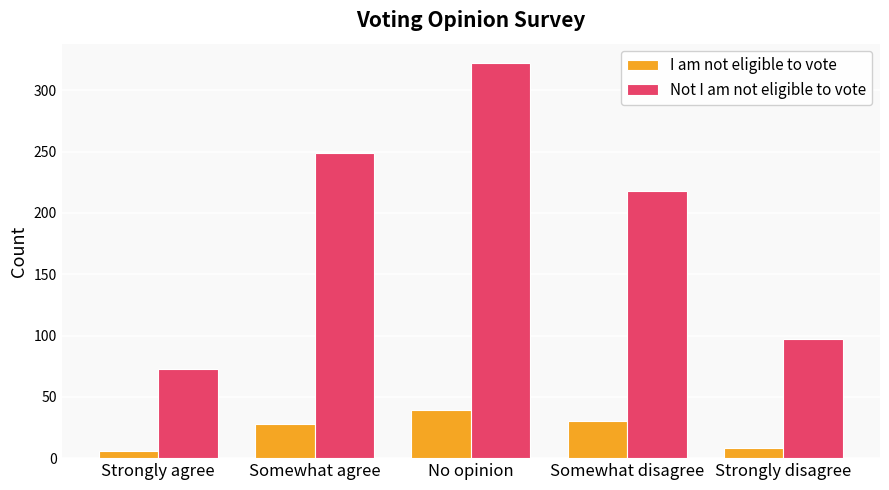

Which series changed the most between Somewhat agree and Strongly disagree?

Not I am not eligible to vote